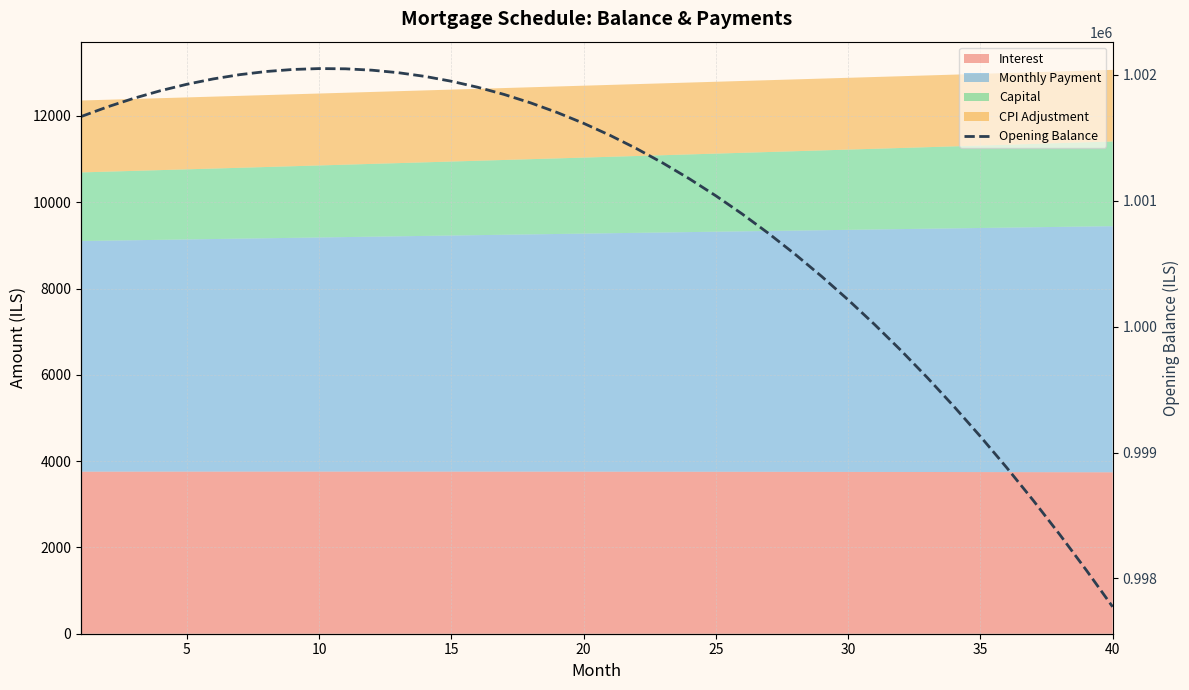

What is the greatest value displayed?

1002047.7